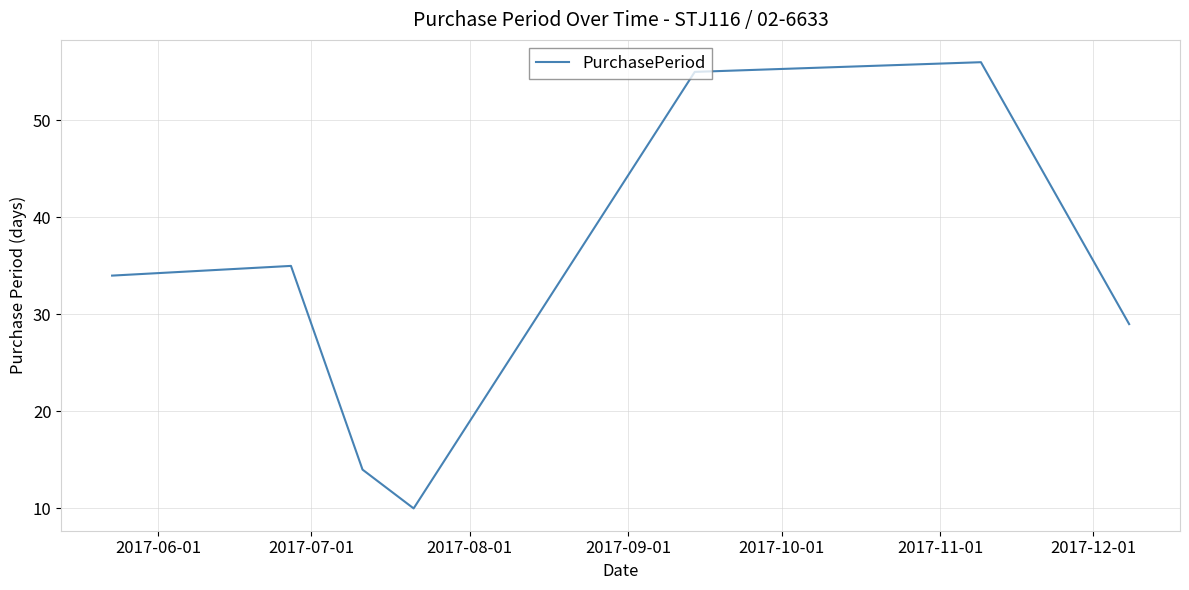

What is the difference between the second highest and second lowest values?

41